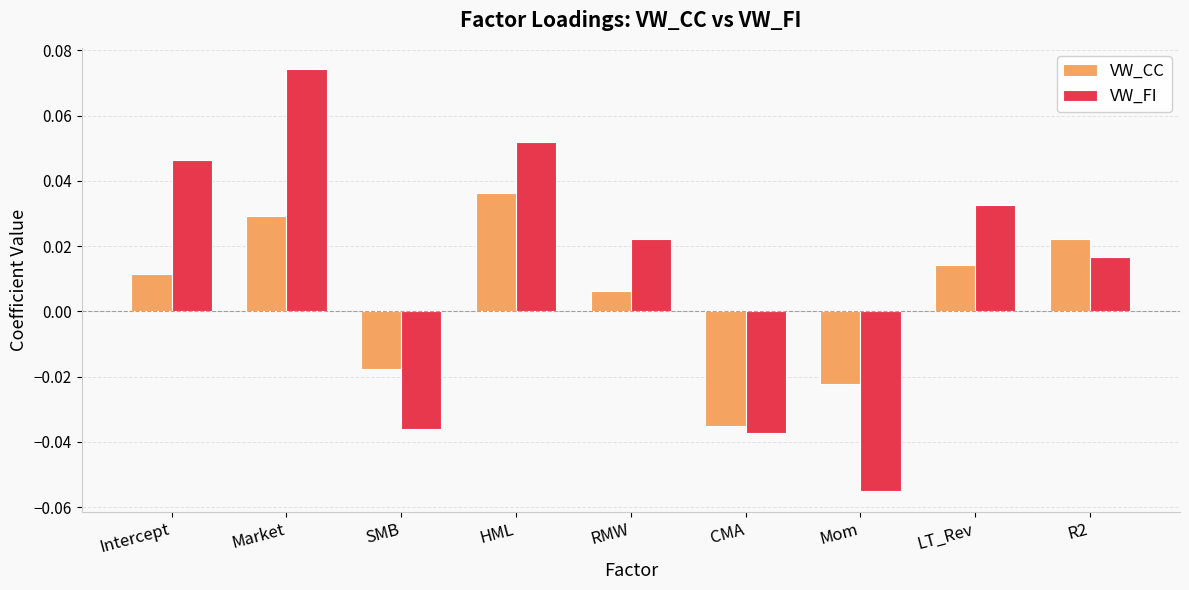

At which label does VW_FI first exceed 0?

Intercept